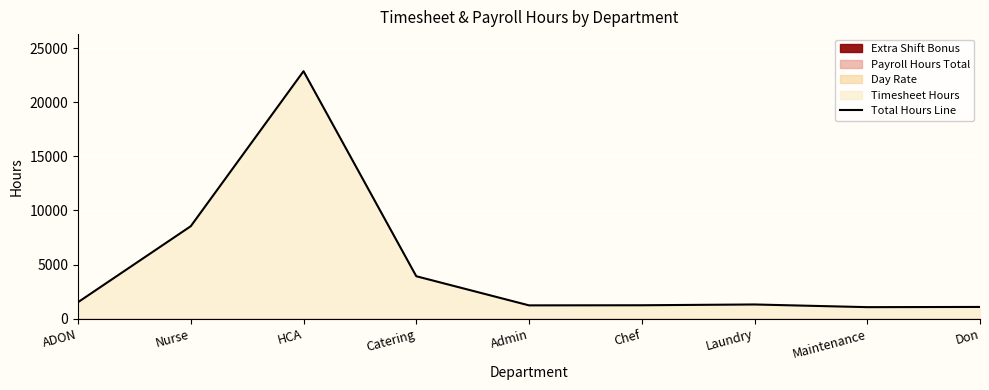

List the labels in order of value, smallest first.

Maintenance, Don, Admin, Chef, Laundry, ADON, Catering, Nurse, HCA